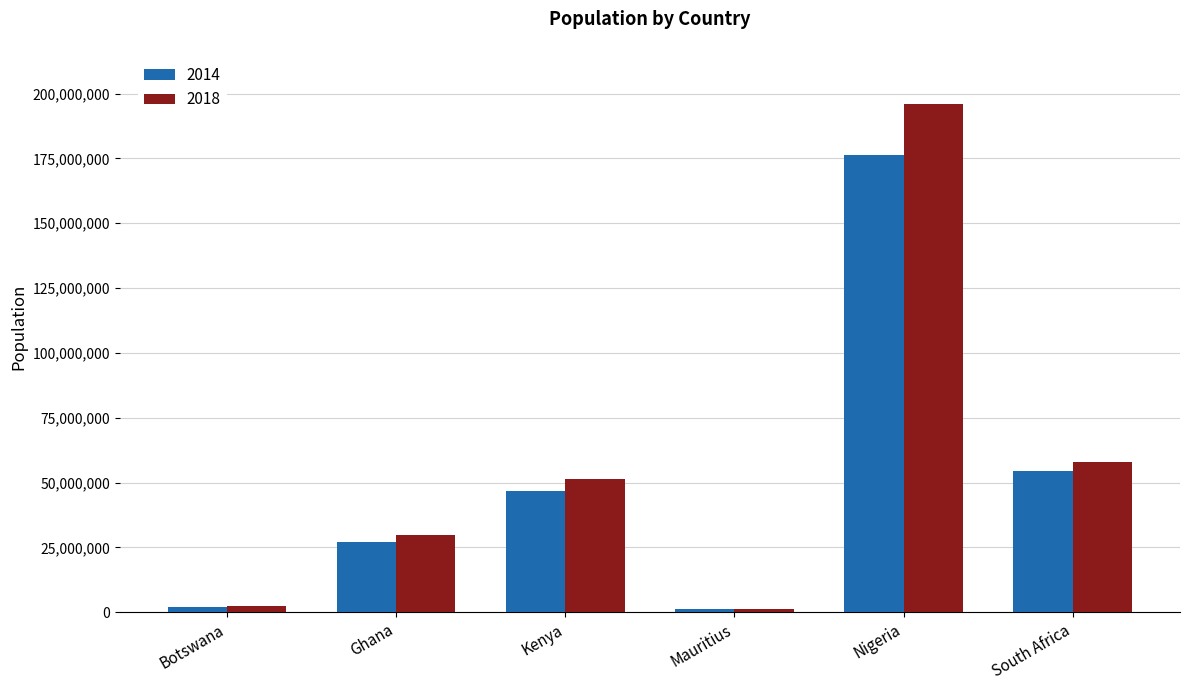

How many bars are there in each group?

2